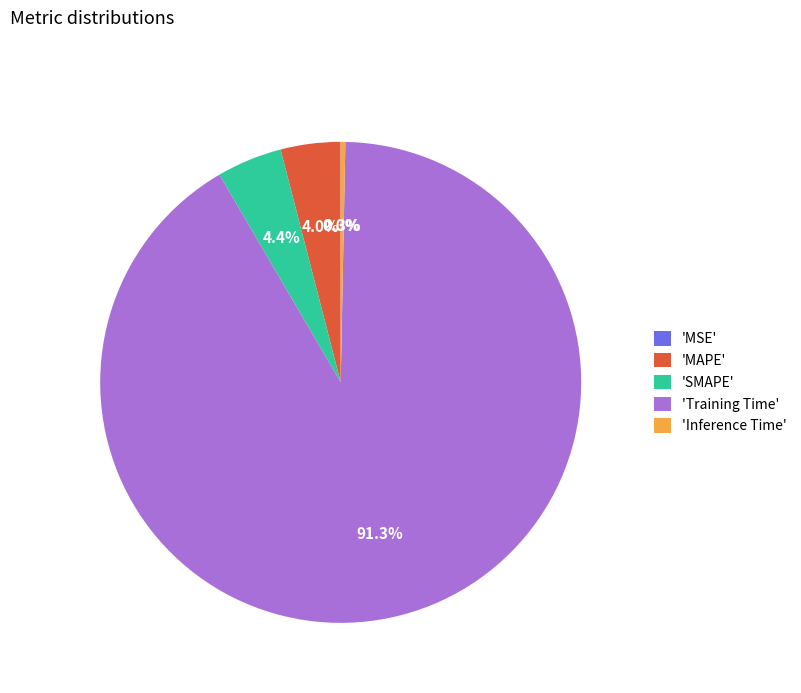

What is the largest slice in the pie chart?

'Training Time'